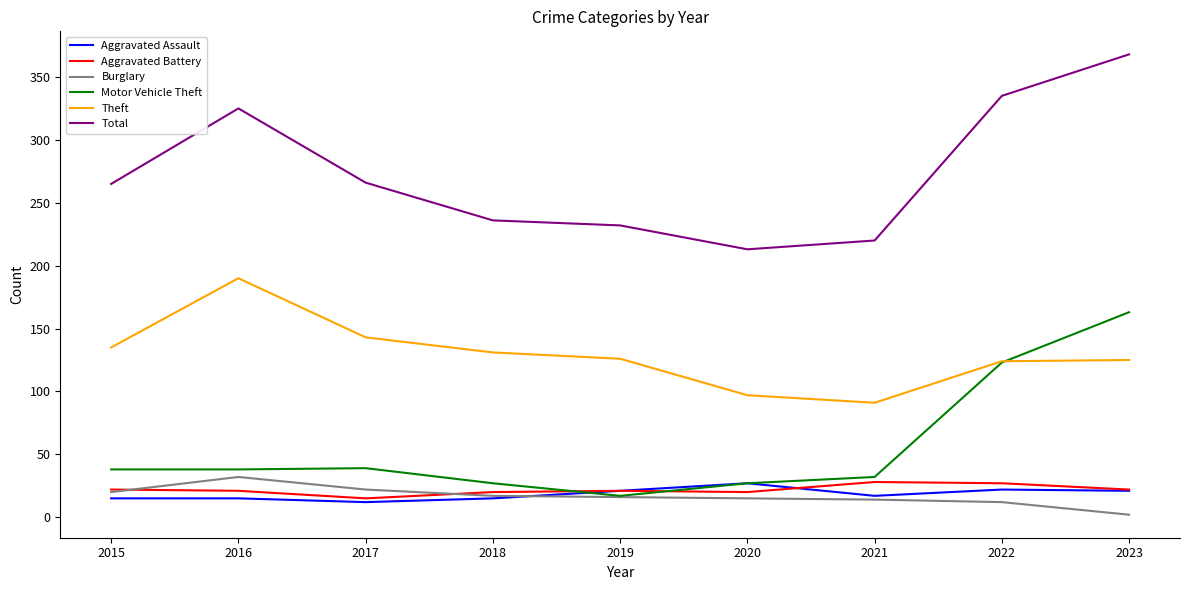

At how many categories does at least one series exceed 297?

3